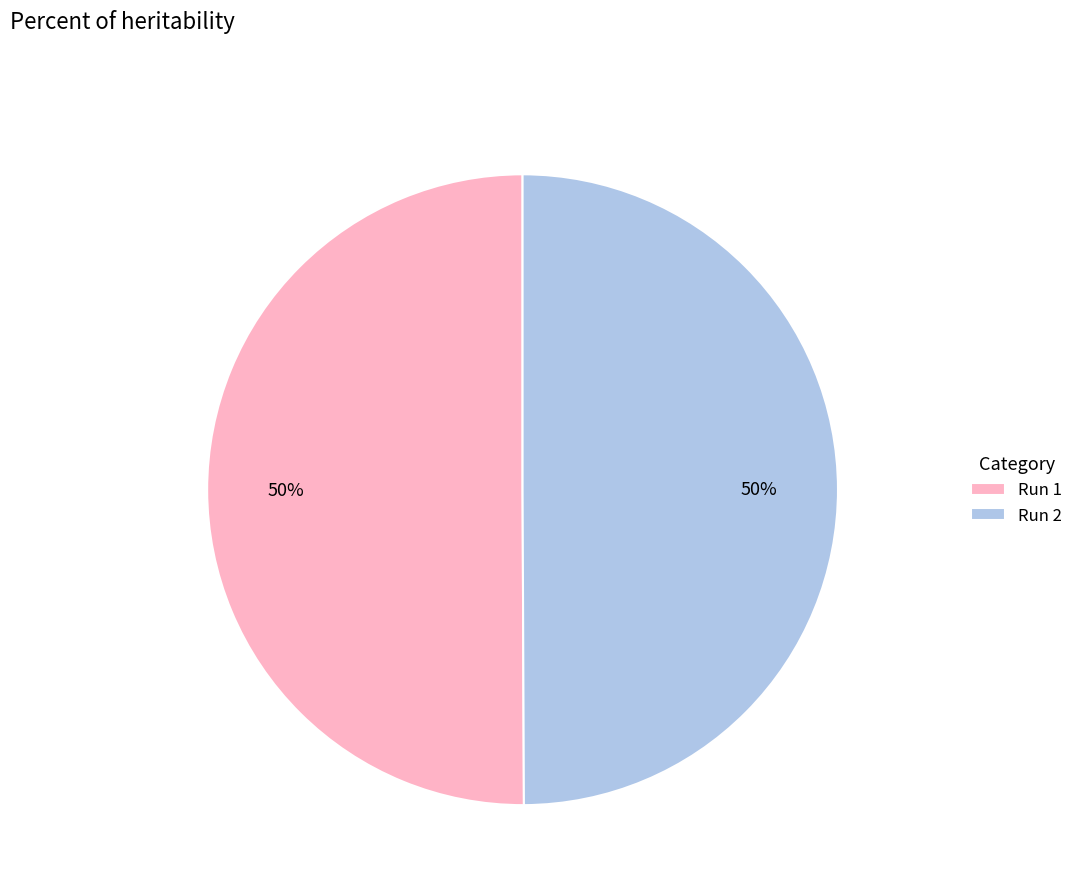

To the nearest percent, what is the combined percentage of Run 2 and Run 1?

100%